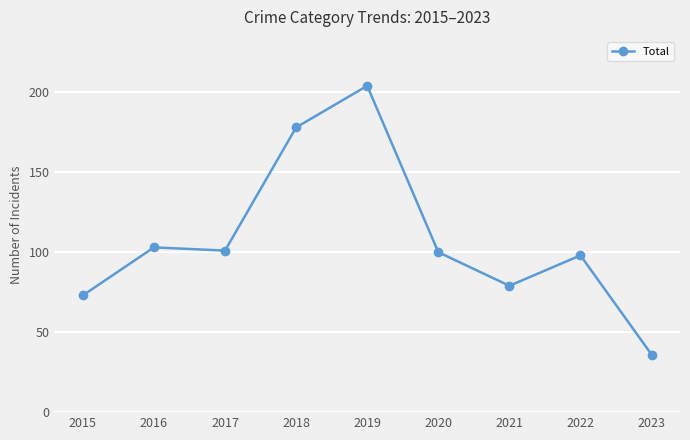

What is the value of the 4th point from the left?

178